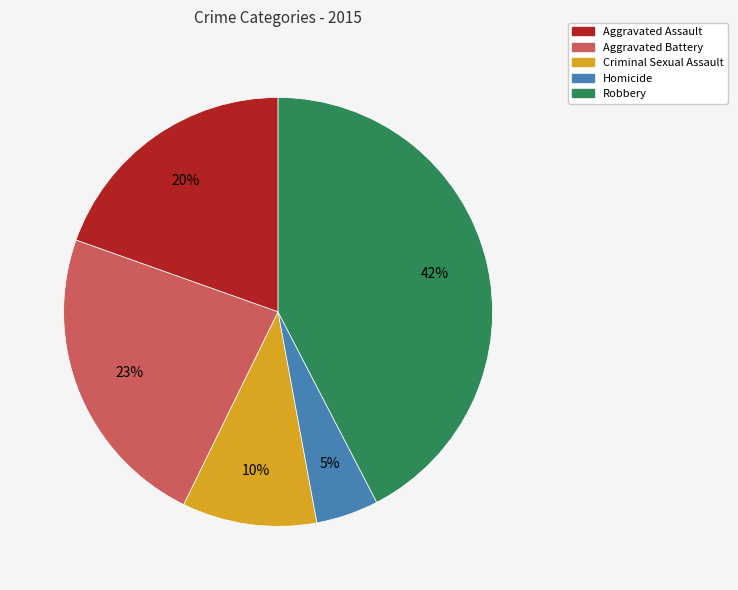

Which category has the smallest portion of the pie?

Homicide